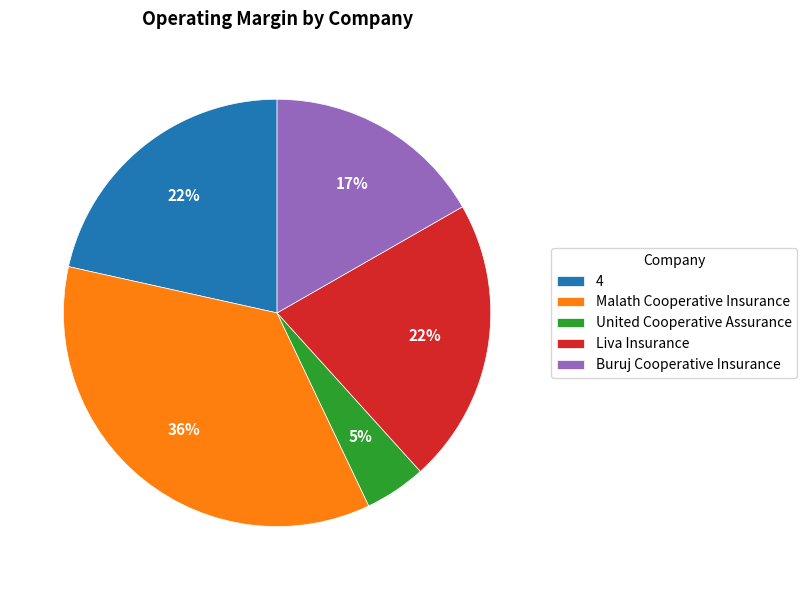

The Liva Insurance slice represents 12% of the pie. True or false?

False